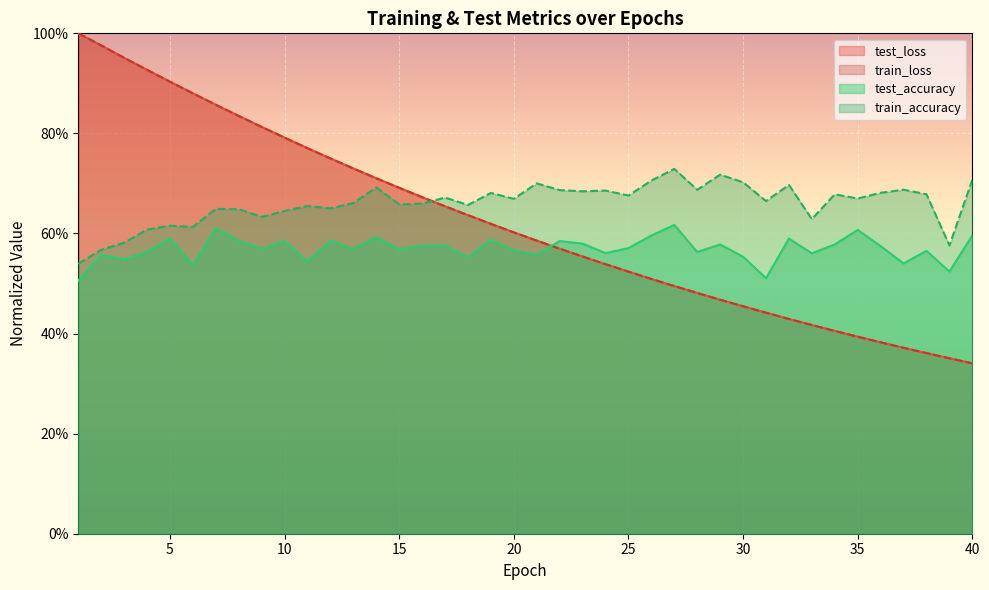

What is the value of the test_loss point at the 28th from the left?

0.5